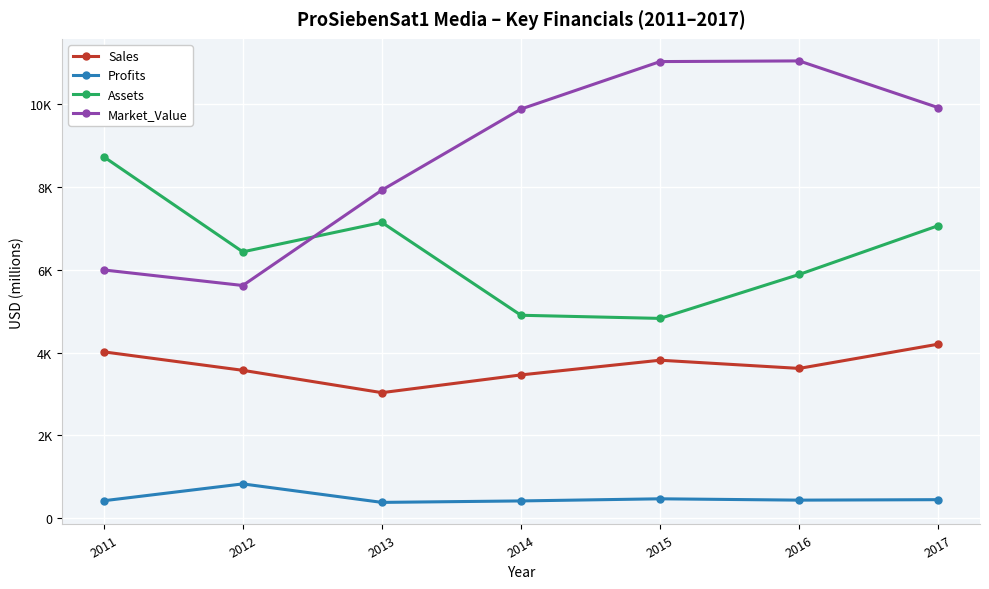

What are all the series names shown in the legend?

Sales, Profits, Assets, Market_Value